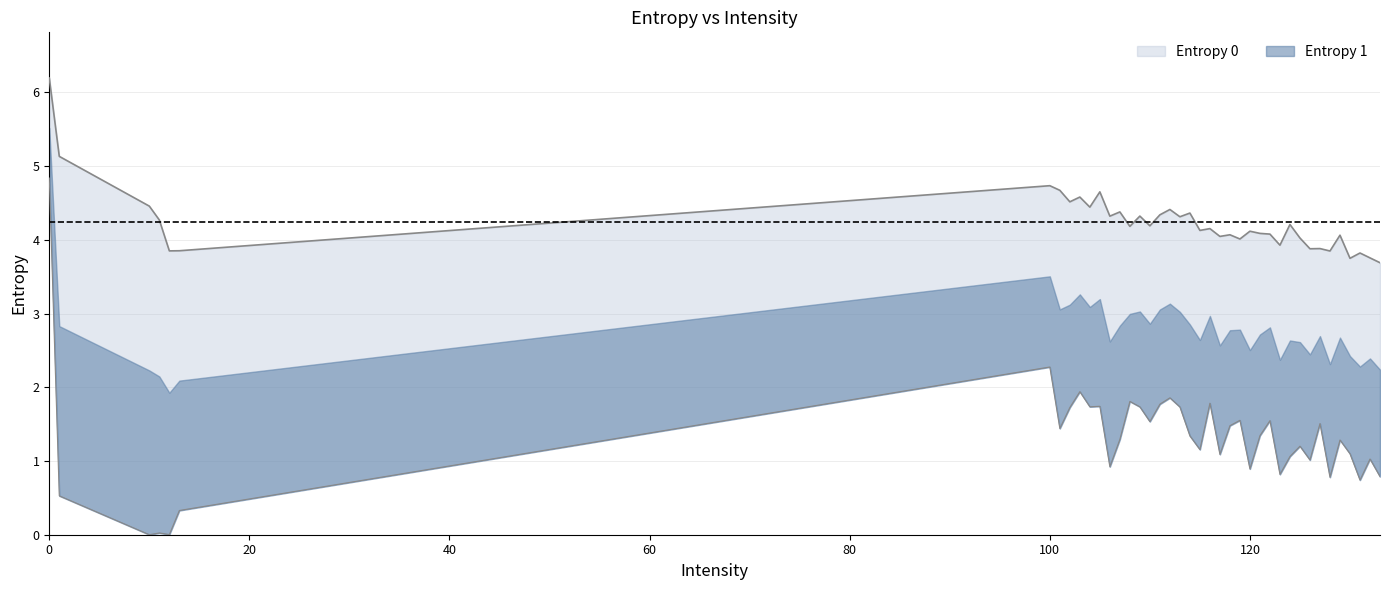

At how many categories does at least one series exceed 4?

30